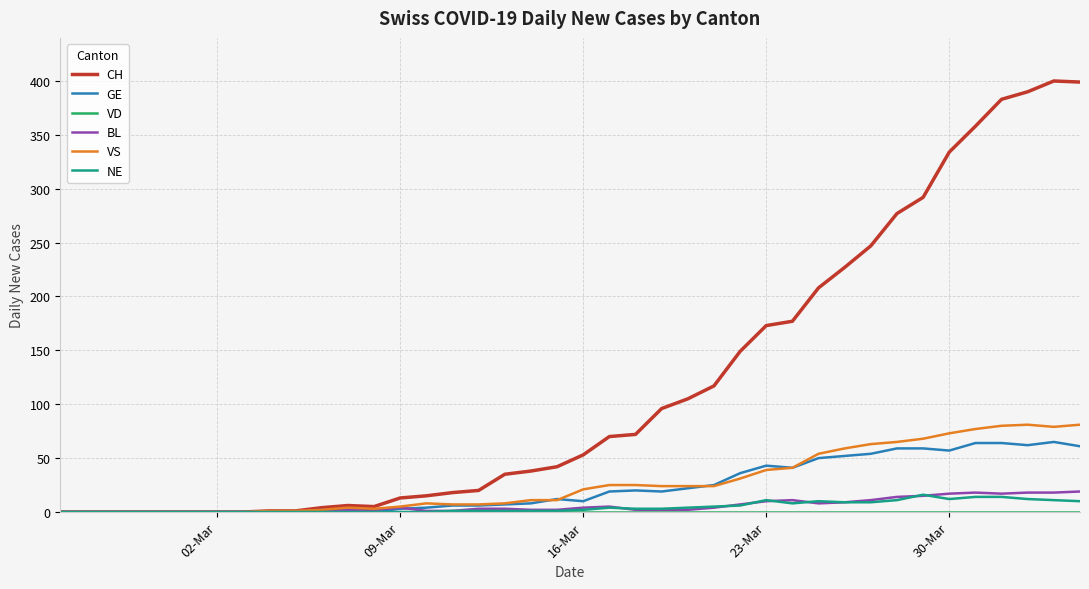

What is the maximum value shown in the chart?

400